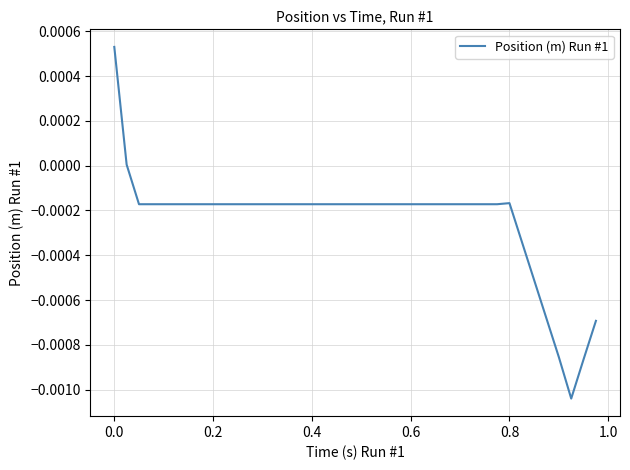

Is this an area chart (filled region under the line)?

No